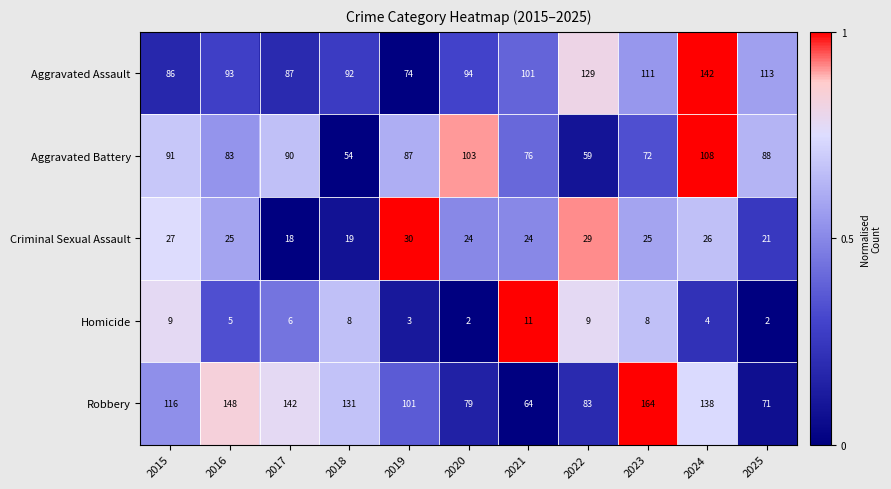

List the series in order of their peak value, lowest first.

Homicide, Criminal Sexual Assault, Aggravated Battery, Aggravated Assault, Robbery